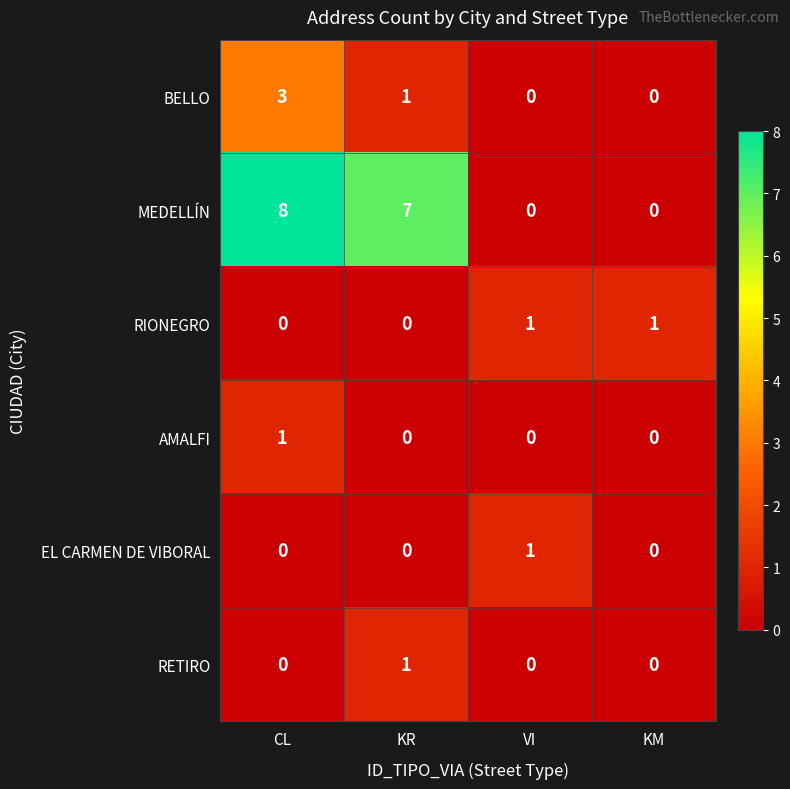

Count the RETIRO values in the range 0 to 1.

4